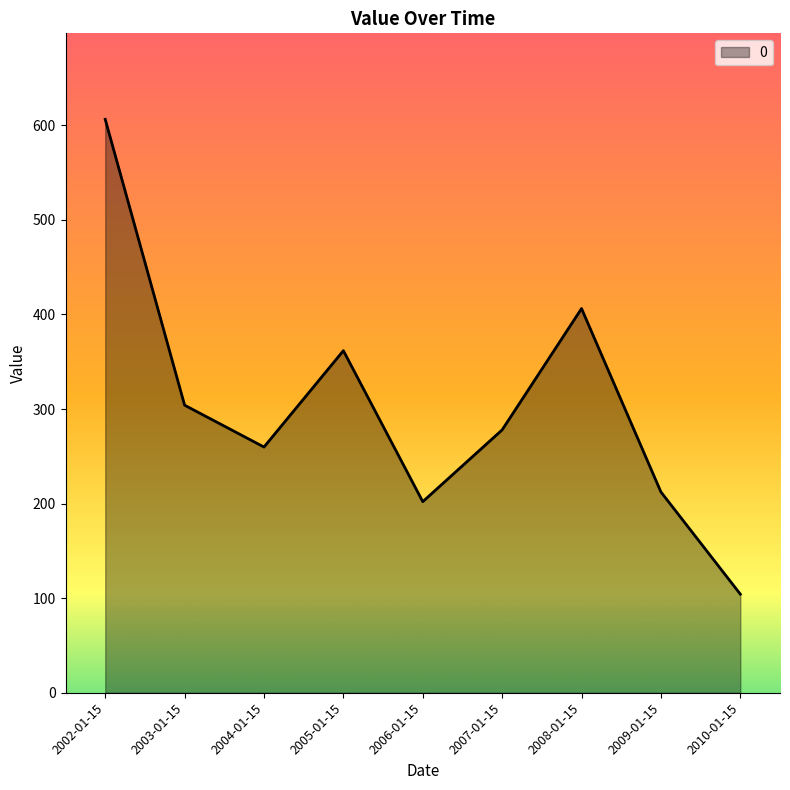

How many values are below 277?

4